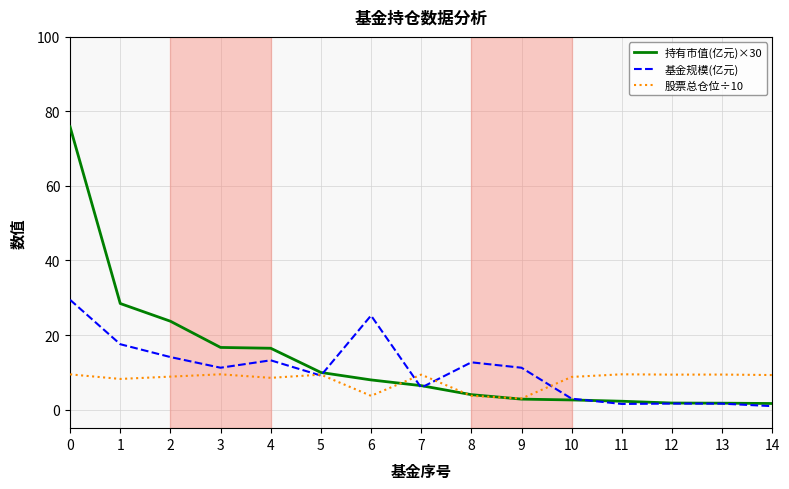

Read the 股票总仓位÷10 value at 2.

8.8